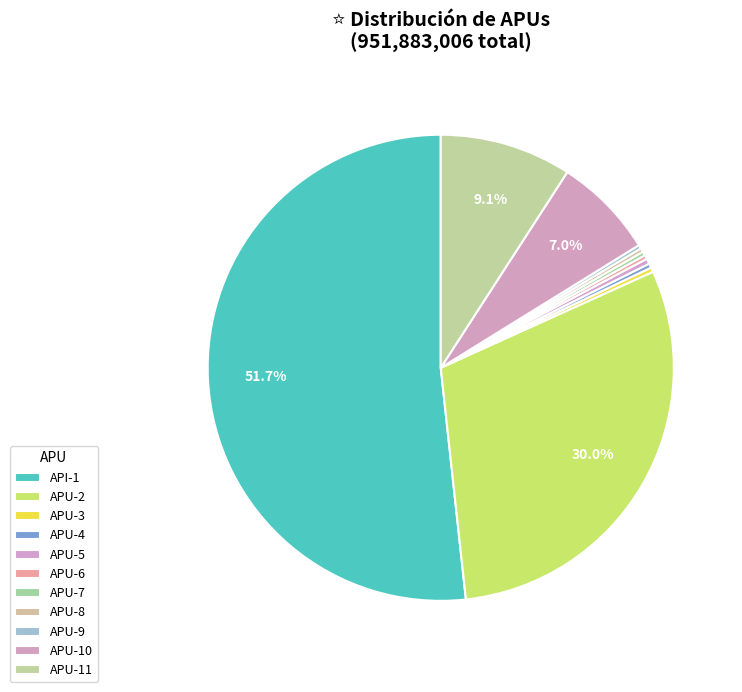

Rank the categories by value from lowest to highest.

APU-9, APU-8, APU-6, APU-7, APU-4, APU-3, APU-5, APU-10, APU-11, APU-2, API-1